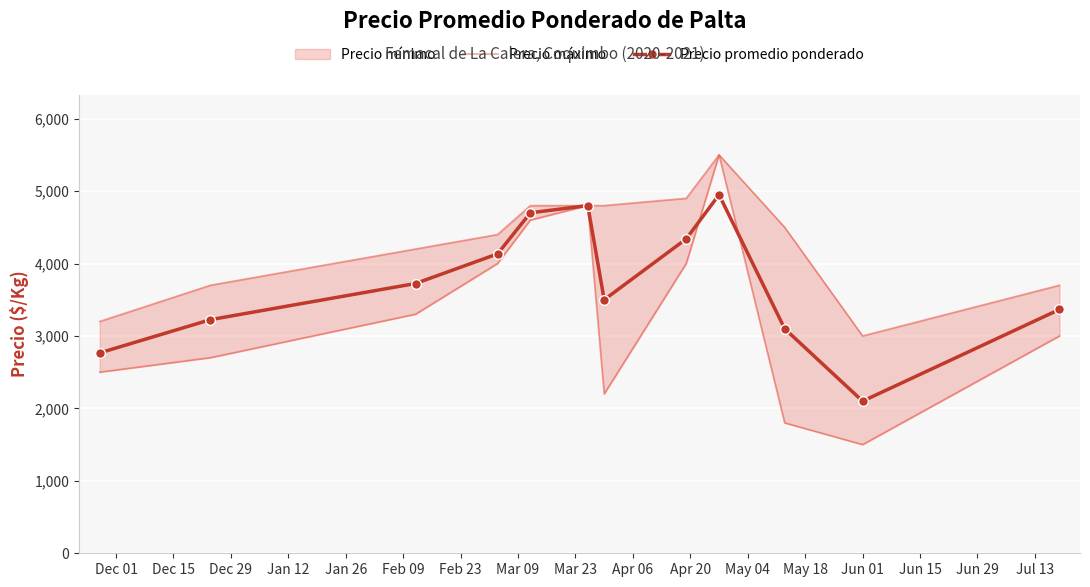

In Precio promedio ponderado, how many points are lower than both neighbors (excluding endpoints)?

2